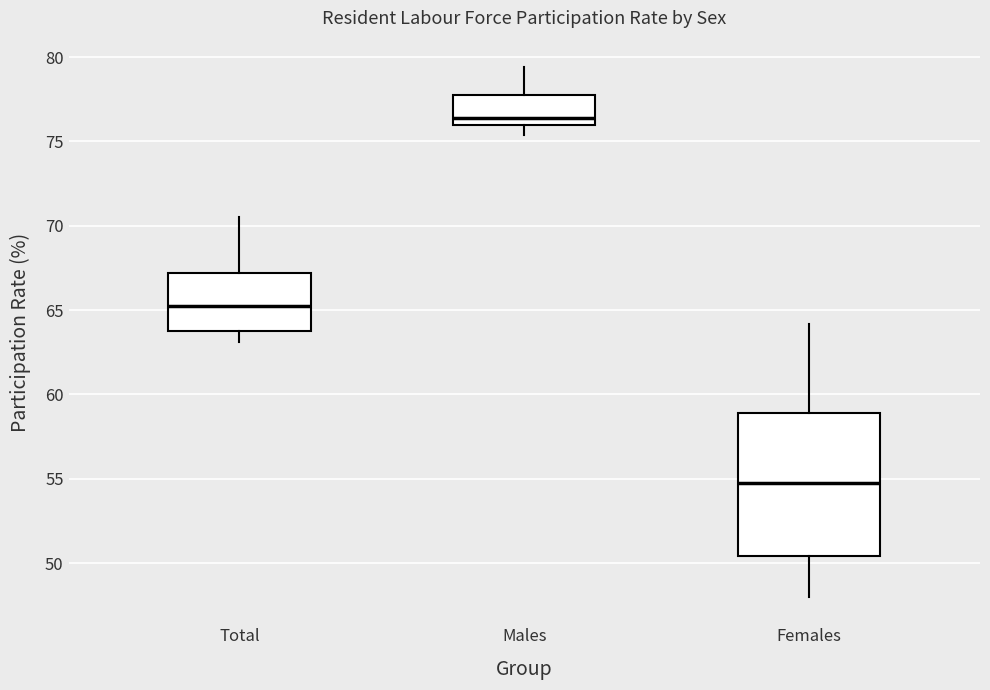

Which box's median line is the lowest?

Females